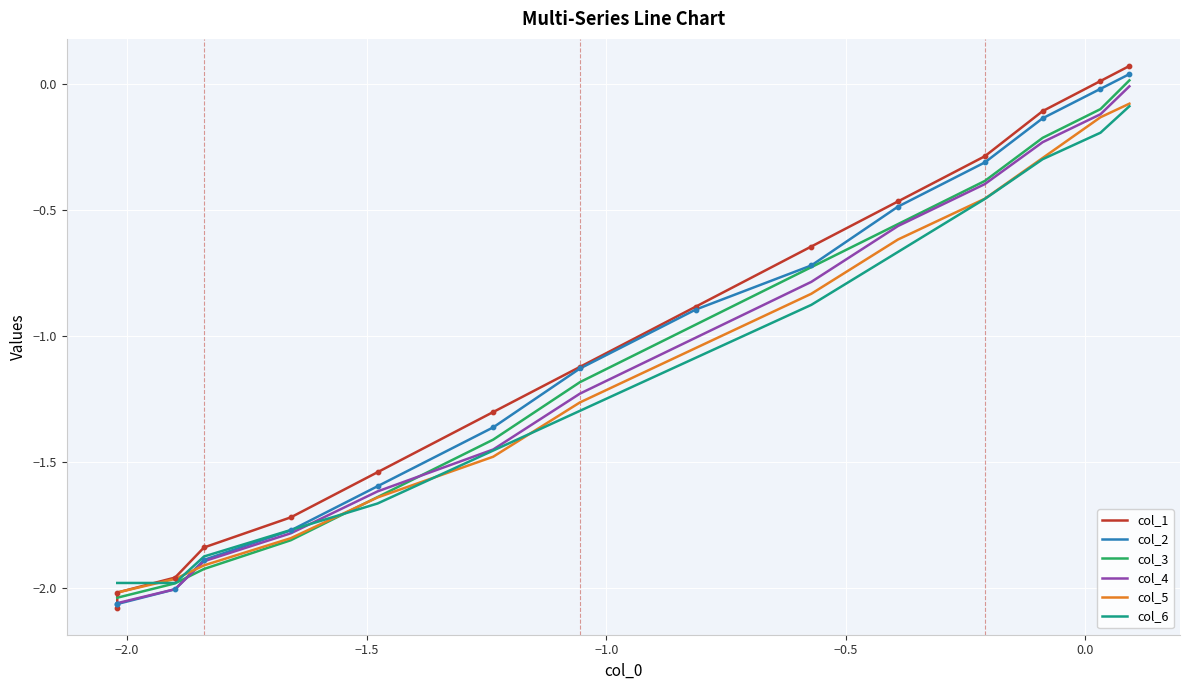

Which series reaches the maximum Y coordinate?

col_1